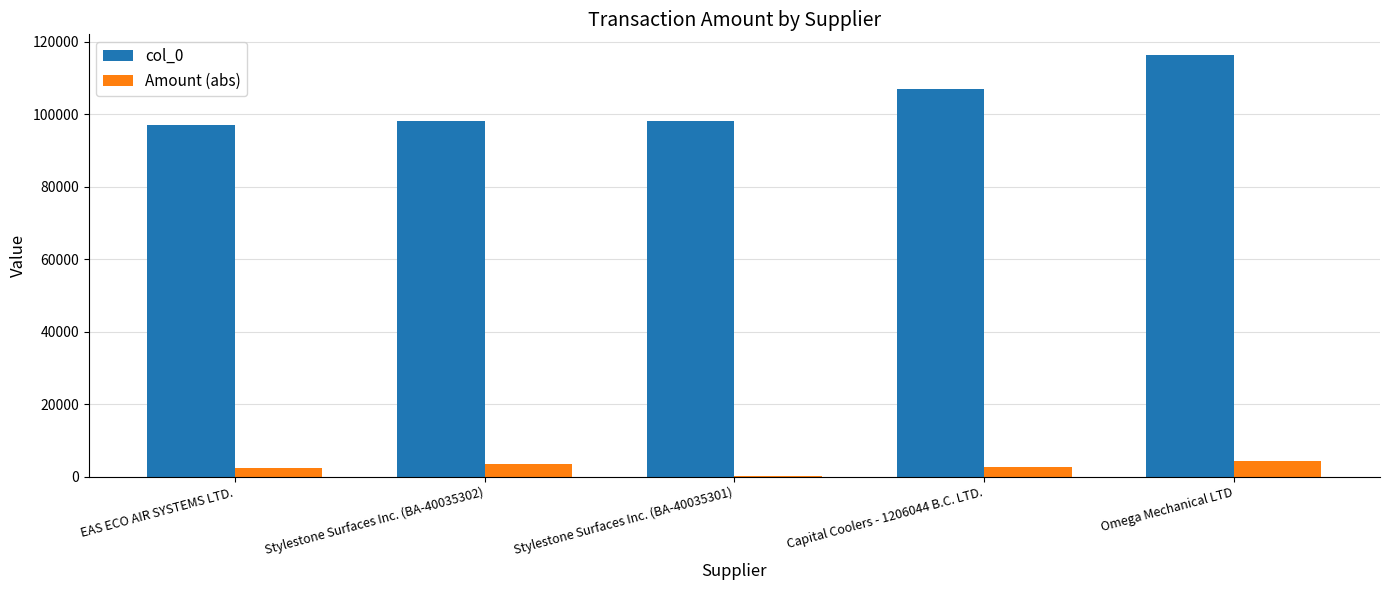

True or false: col_0 has a value of 106898.0 at Capital Coolers - 1206044 B.C. LTD..

True